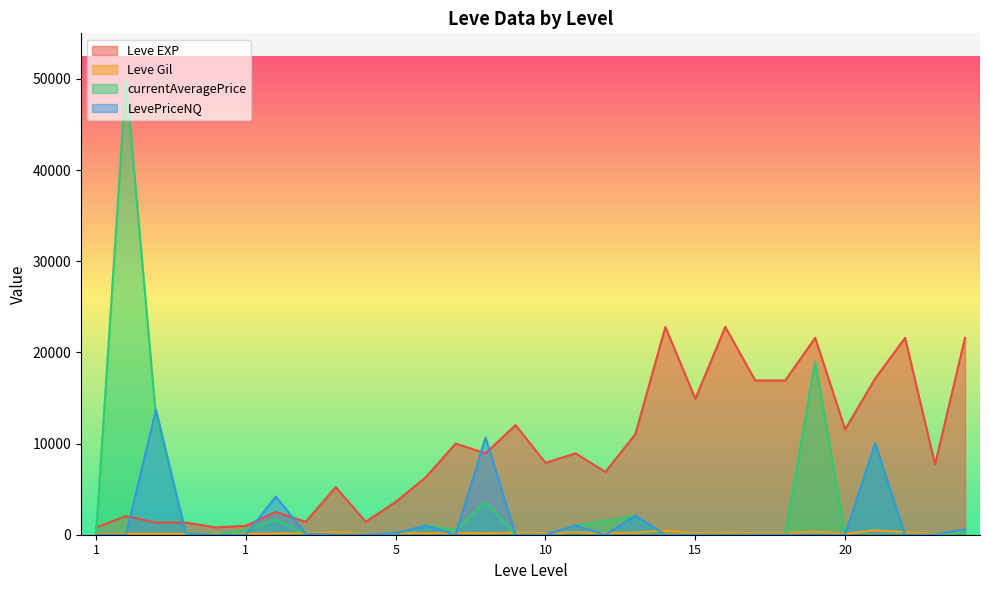

List the labels in order of Leve Gil value, largest first.

20, 15, 20, 5, 10, 20, 15, 10, 15, 20, 10, 10, 15, 15, 5, 15, 5, 5, 10, 10, 5, 5, 1, 1, 1, 1, 1, 1, 20, 20